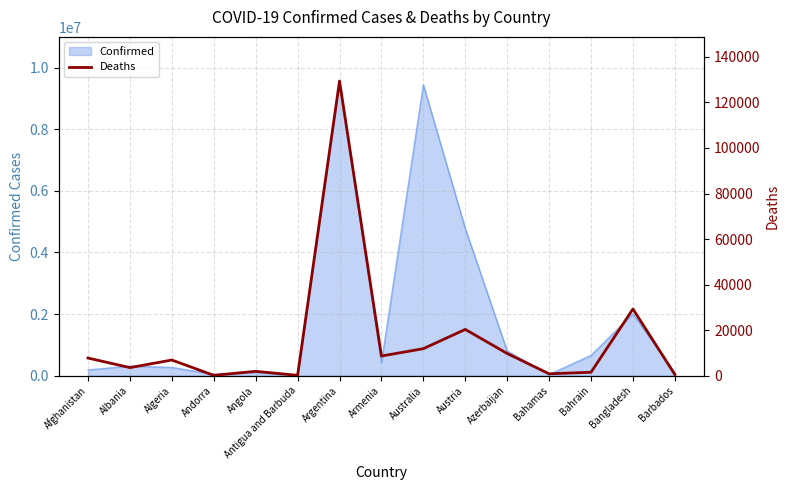

What is the difference between the values at Antigua and Barbuda and Barbados?

351